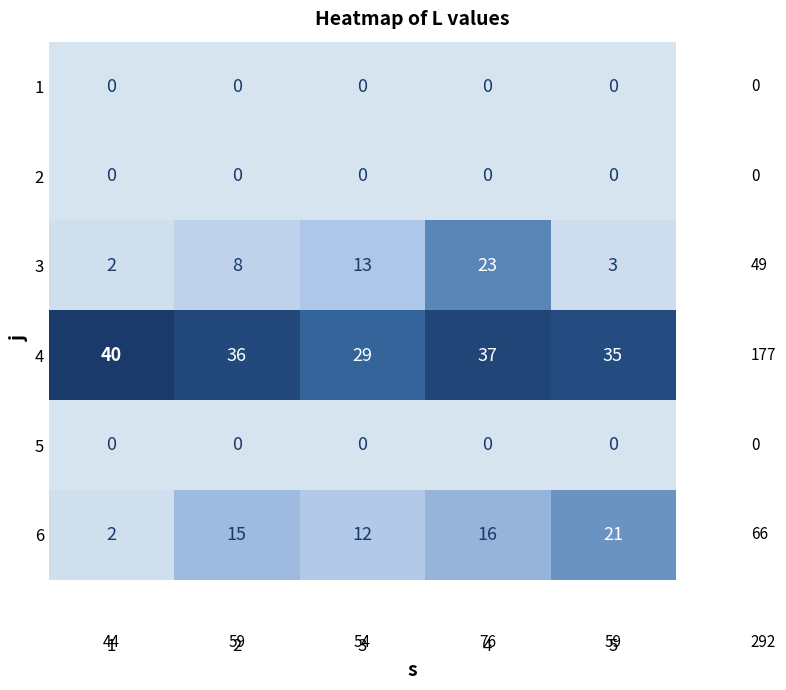

Which series has the widest spread of values?

3